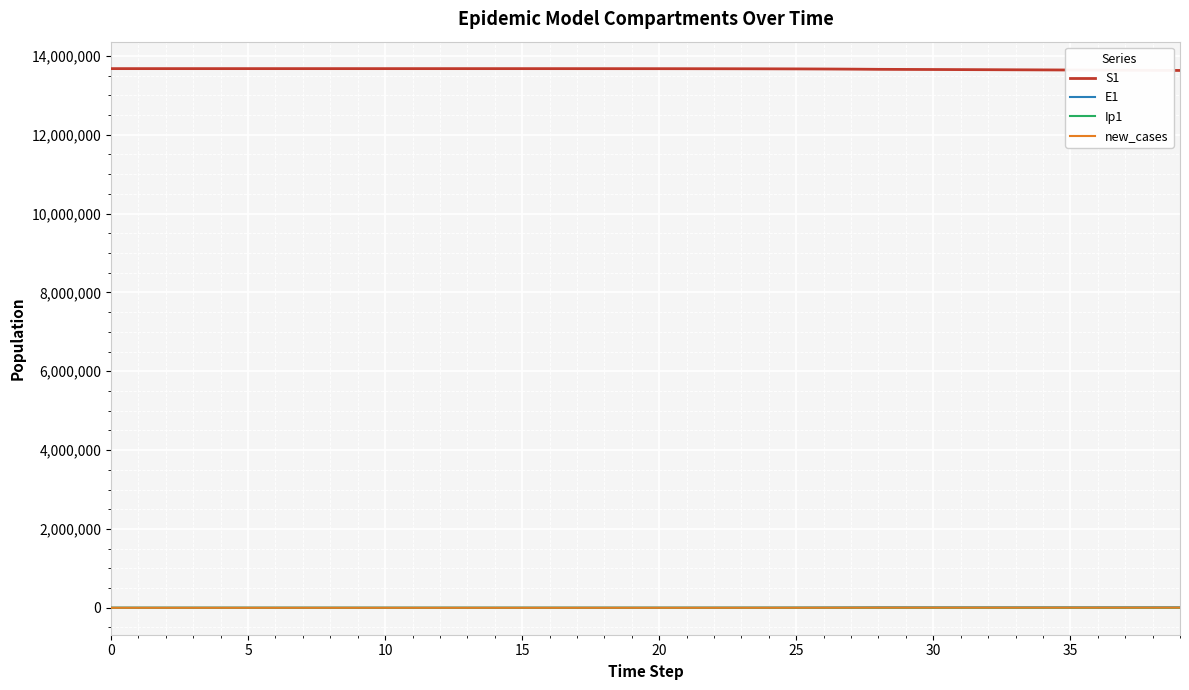

True or false: S1 and new_cases intersect in this chart.

False